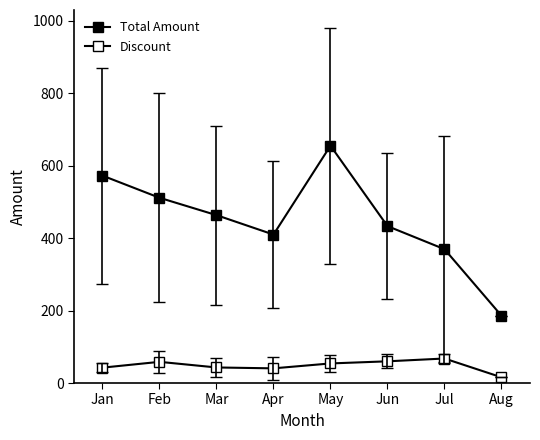

How many interior local peaks does the Discount series have?

2